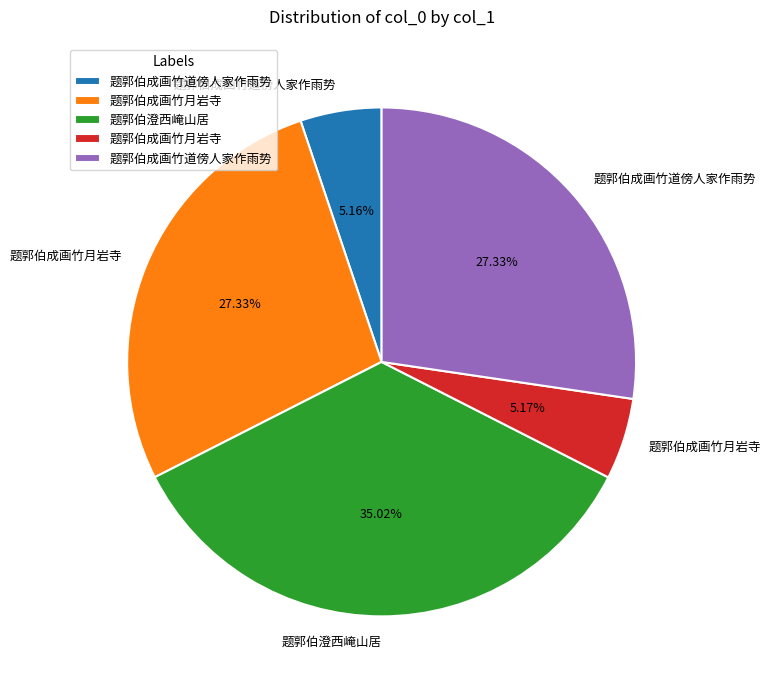

Is there any slice that represents more than half of the pie?

No